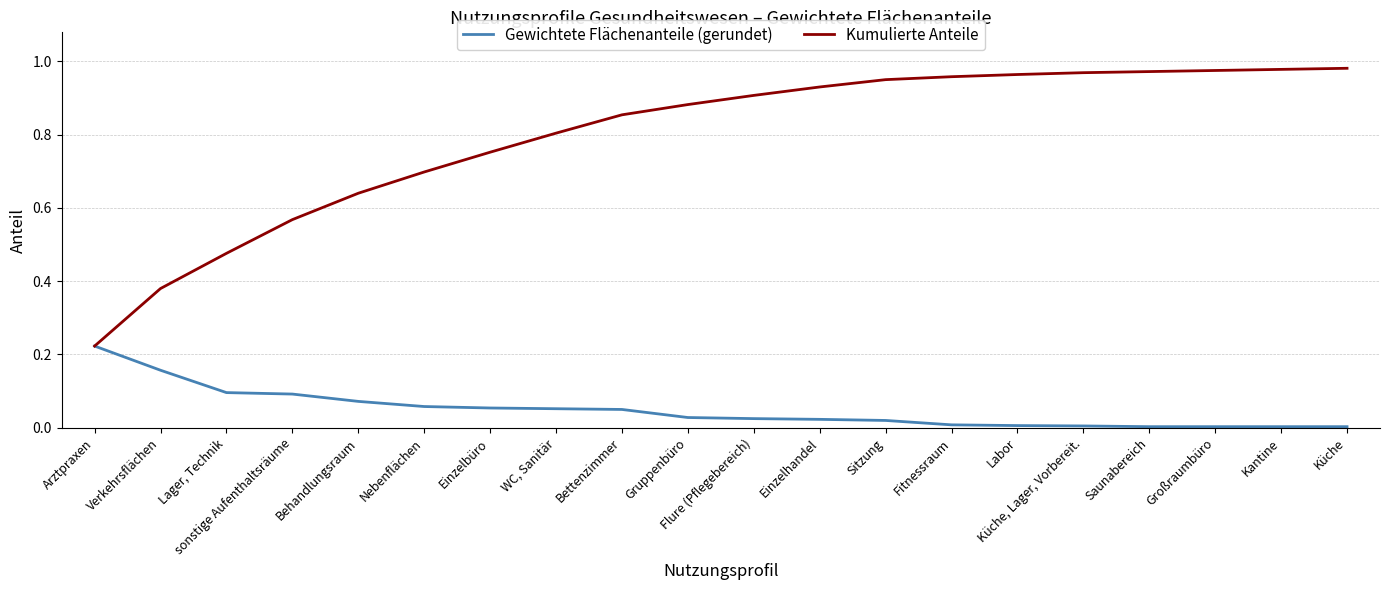

List the series in order of their peak value, highest first.

Kumulierte Anteile, Gewichtete Flächenanteile (gerundet)